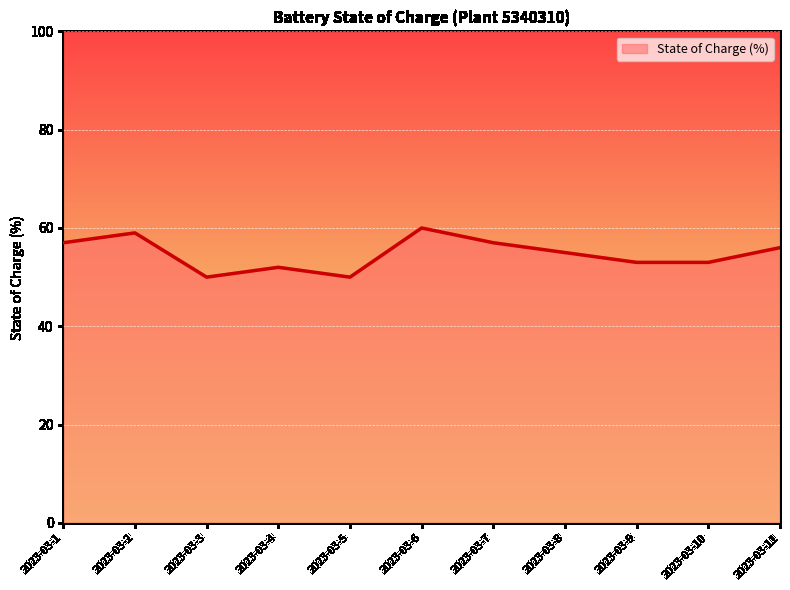

True or false: there are more than 2 points higher than both neighbors.

True